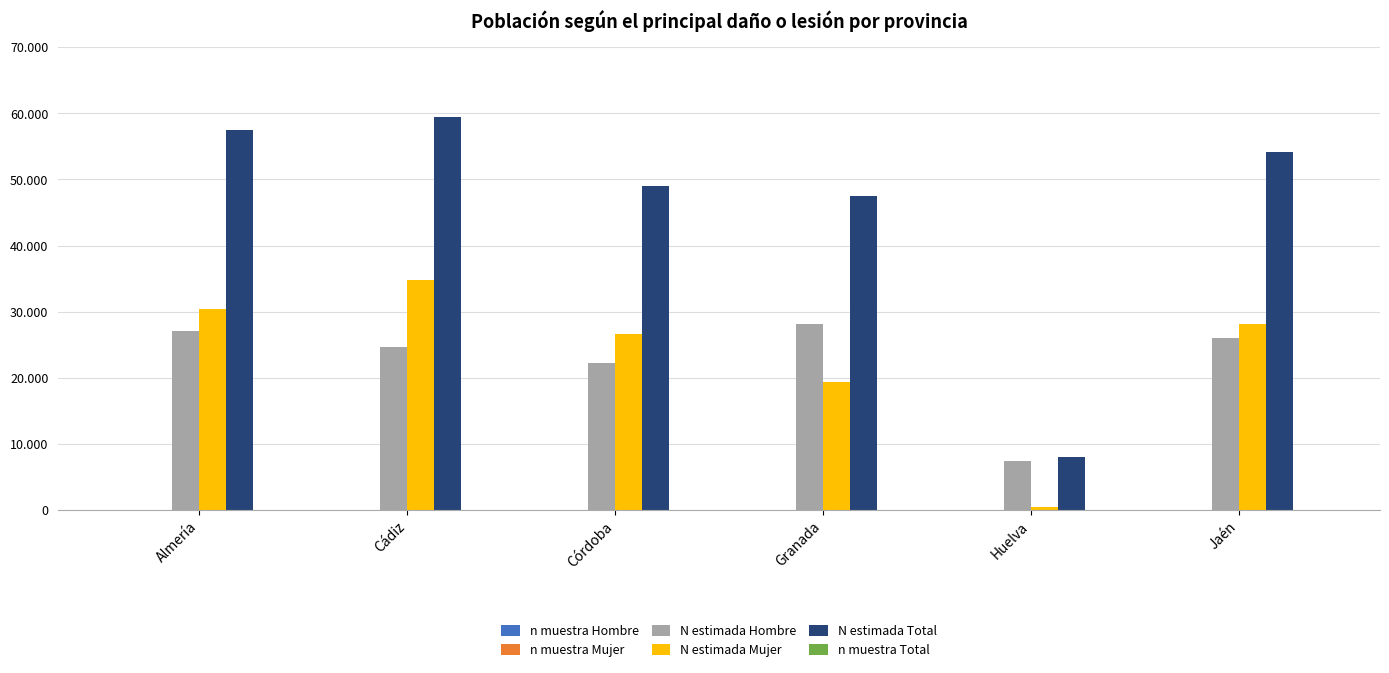

Rank the series by their maximum value, from lowest to highest.

n muestra Hombre, n muestra Mujer, n muestra Total, N estimada Hombre, N estimada Mujer, N estimada Total